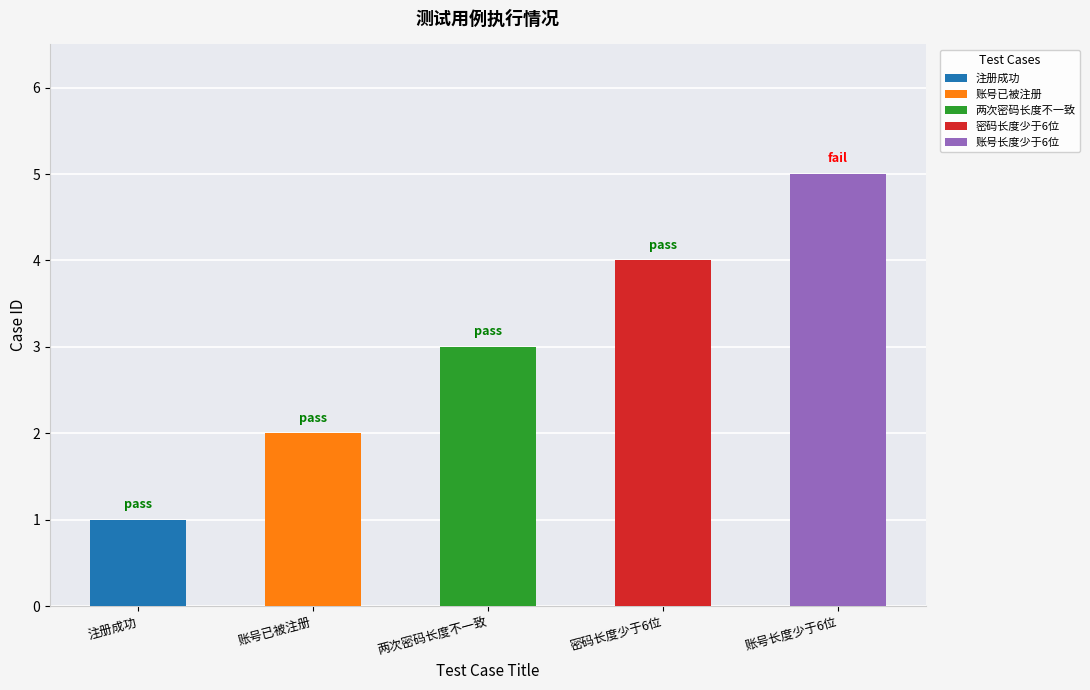

What is the value of the 4th bar from the left?

4